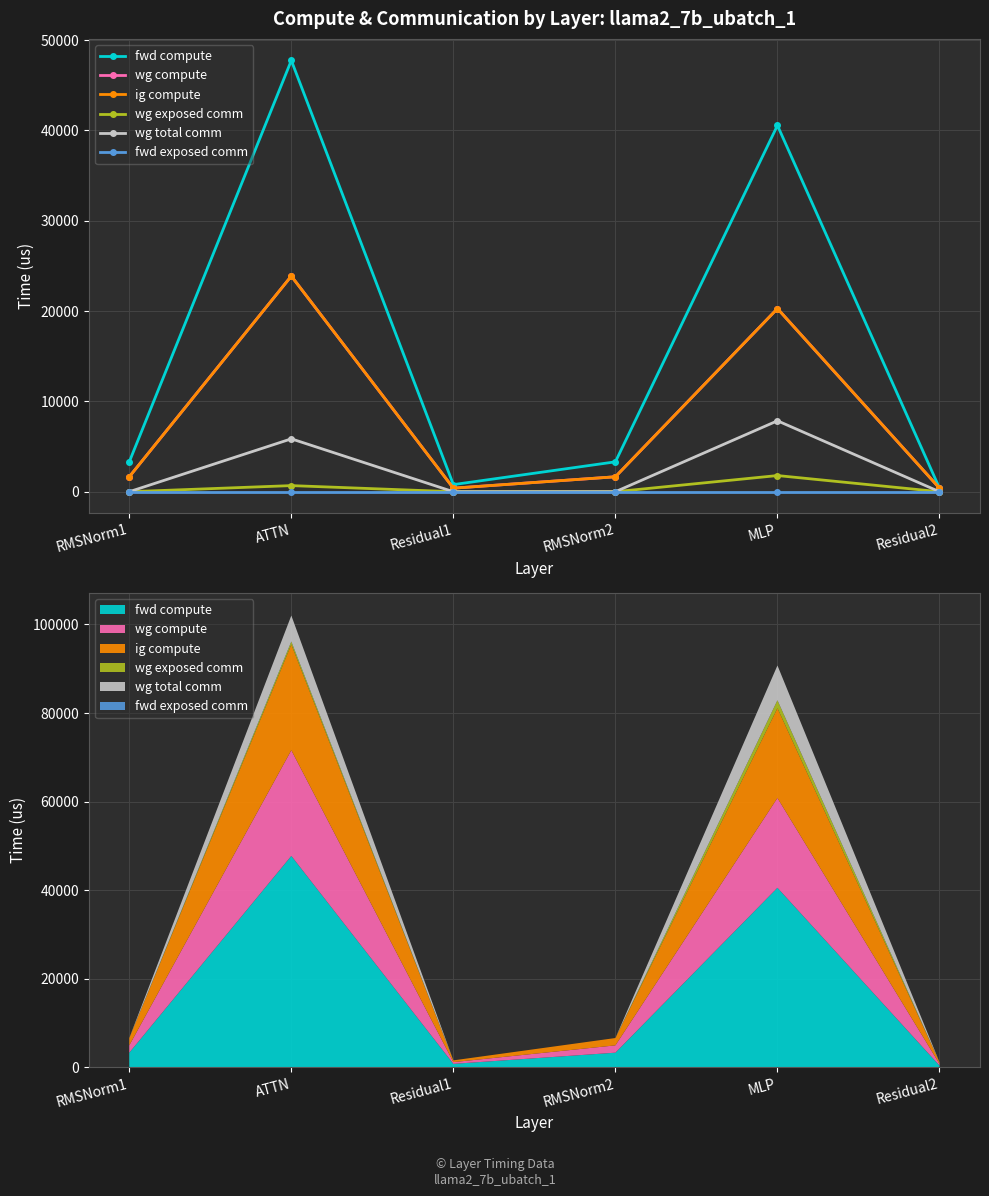

What is the spread (max minus min) of values at ATTN?

47743.0